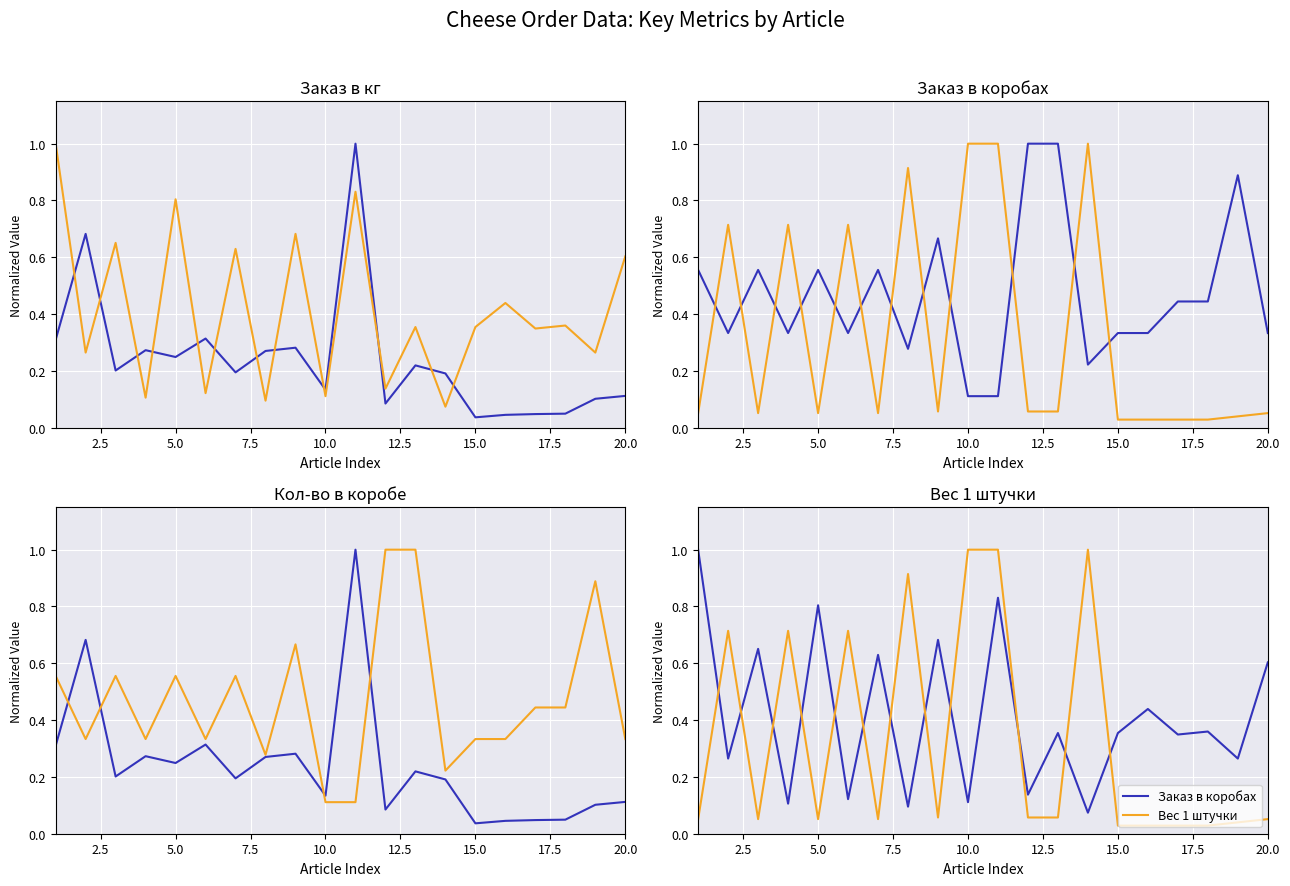

How many intersections are there between Заказ в кг and Заказ в коробах?

12